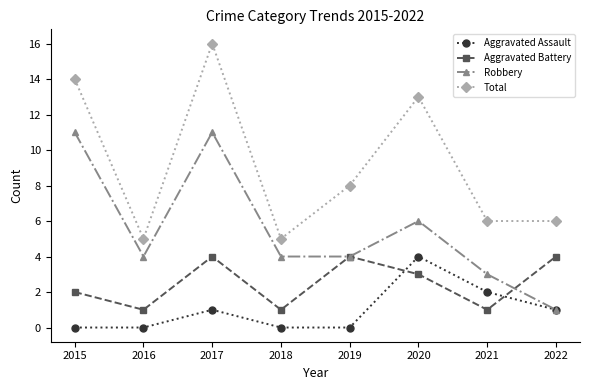

List the series in order of their overall mean, lowest first.

Aggravated Assault, Aggravated Battery, Robbery, Total